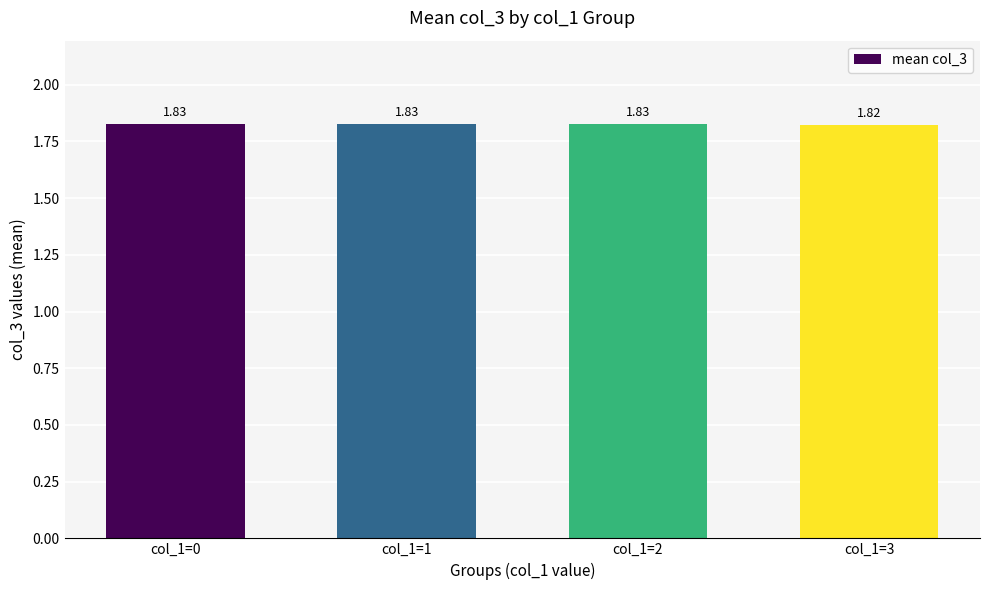

The value at col_1=2 is 2.7. True or false?

False